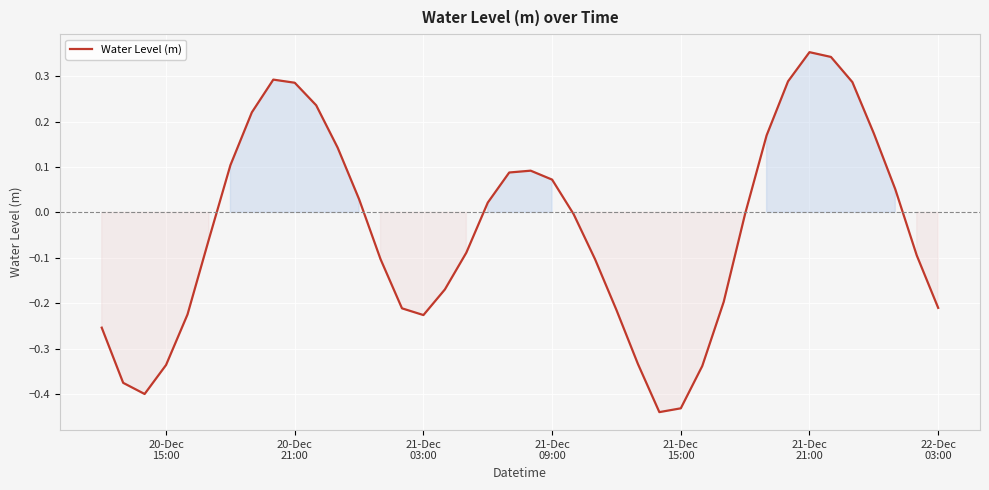

Is this an area chart (filled region under the line)?

Yes